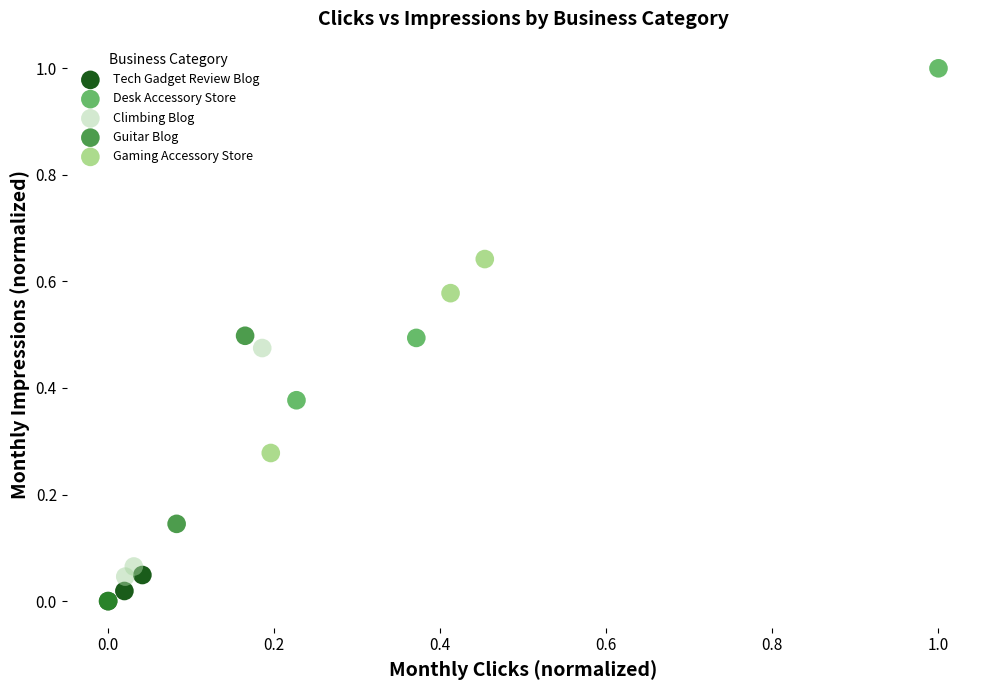

Which series contains the highest Y value?

Desk Accessory Store